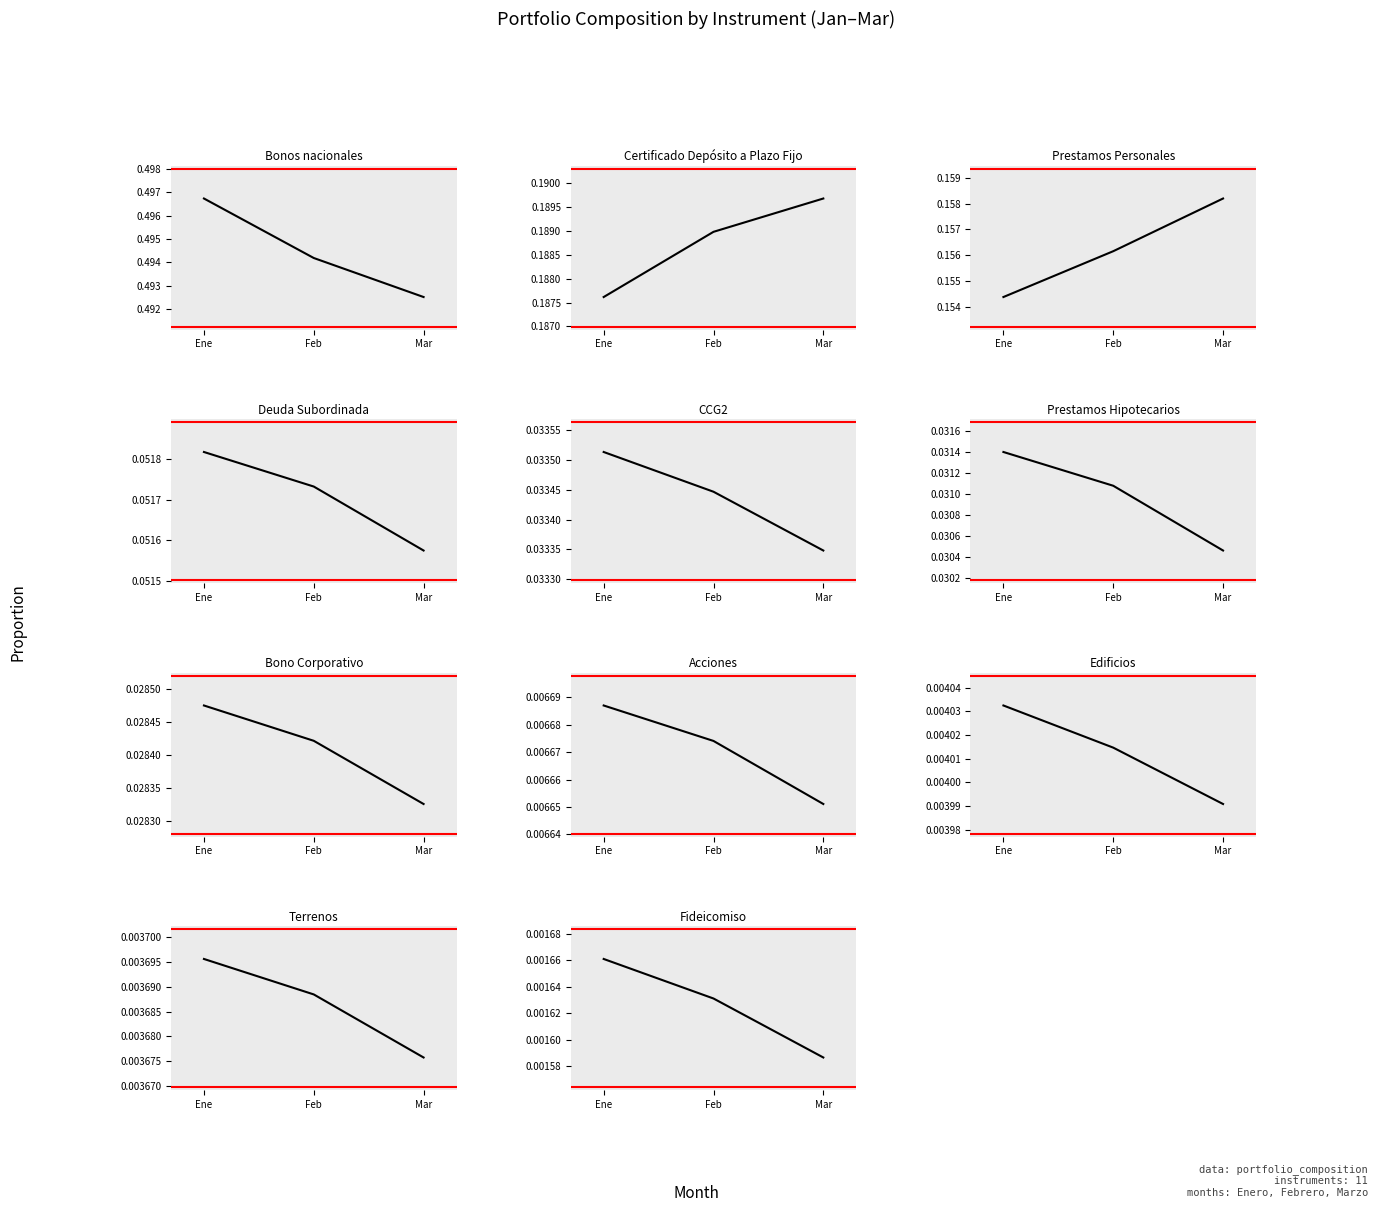

After their last crossing, which series has the higher values: Febrero or Marzo?

Febrero